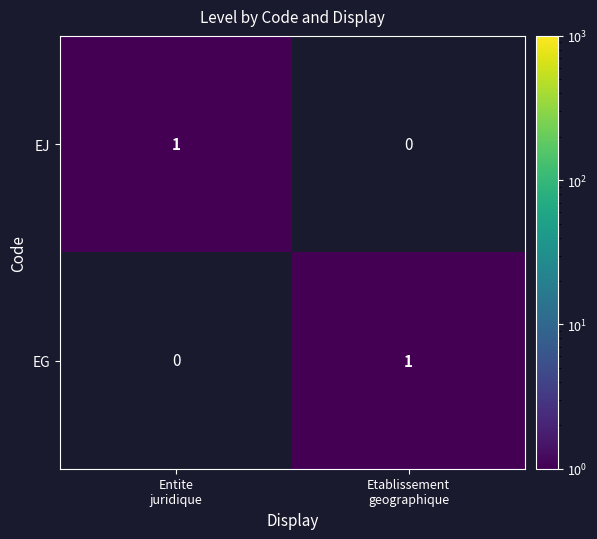

Reading left to right, extract all data points from this chart.

EJ: 1	0
EG: 0	1